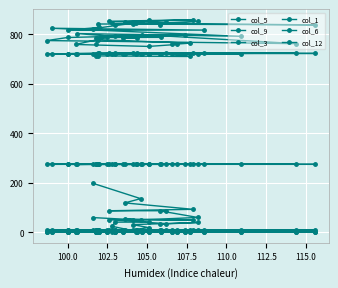

The value of col_1 at 110.0 is 723.4. True or false?

True